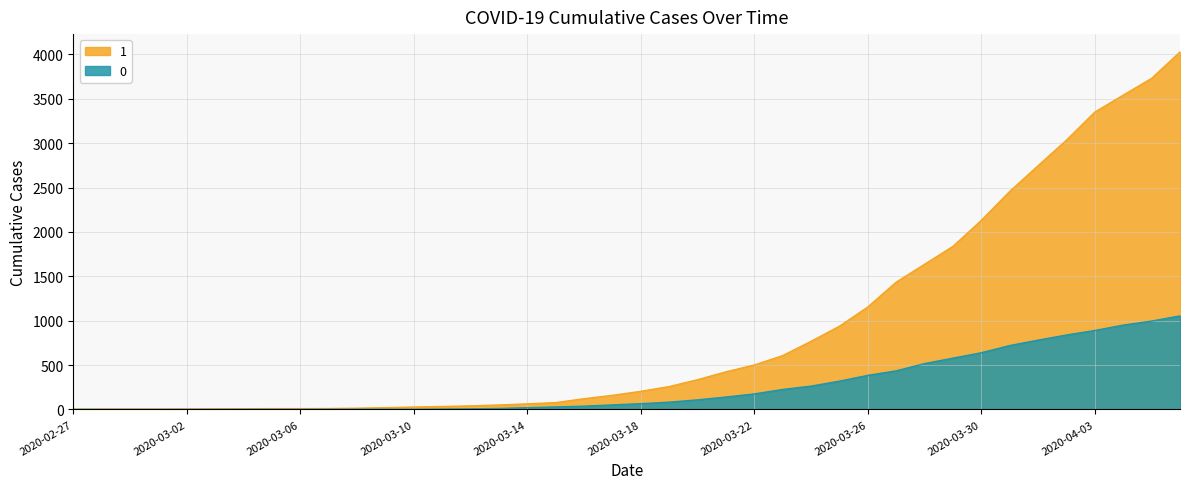

How many values in the 0 series exceed 65?

19